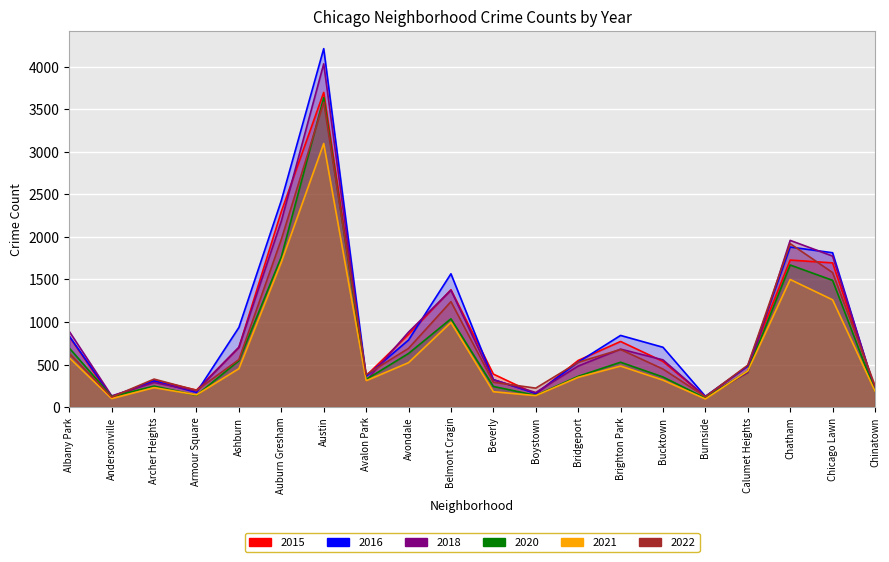

At which category does the chart reach its peak across all series?

Austin